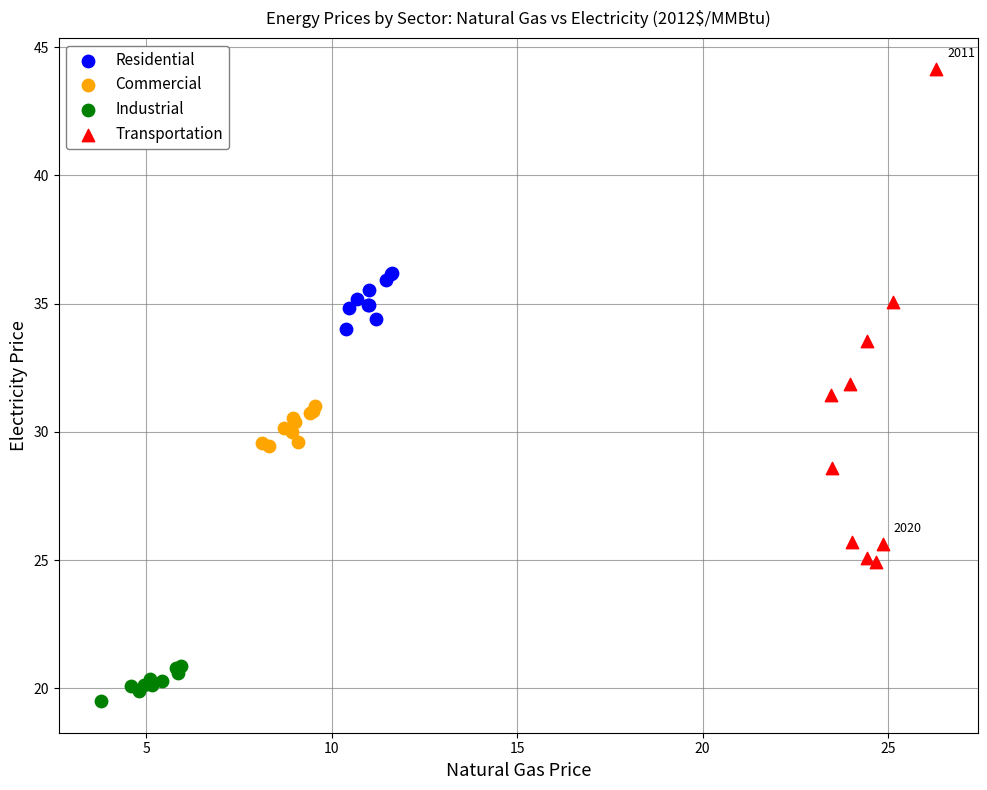

Which series reaches the maximum Y coordinate?

Transportation